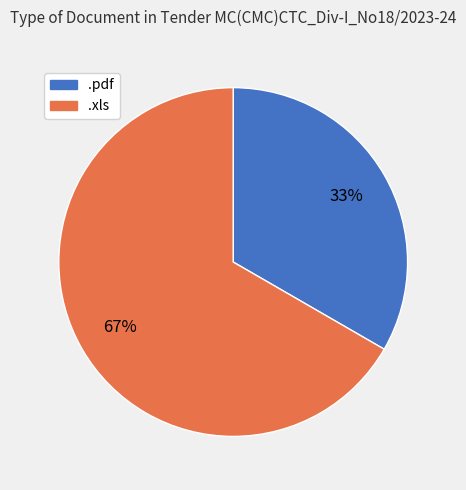

True or false: .pdf accounts for 23% of the total.

False